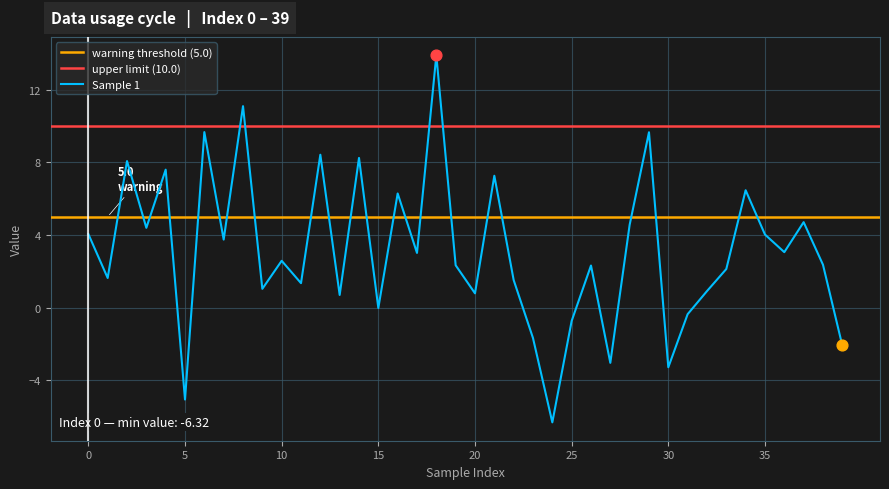

What is the change in value from 18 to 37?

-9.2